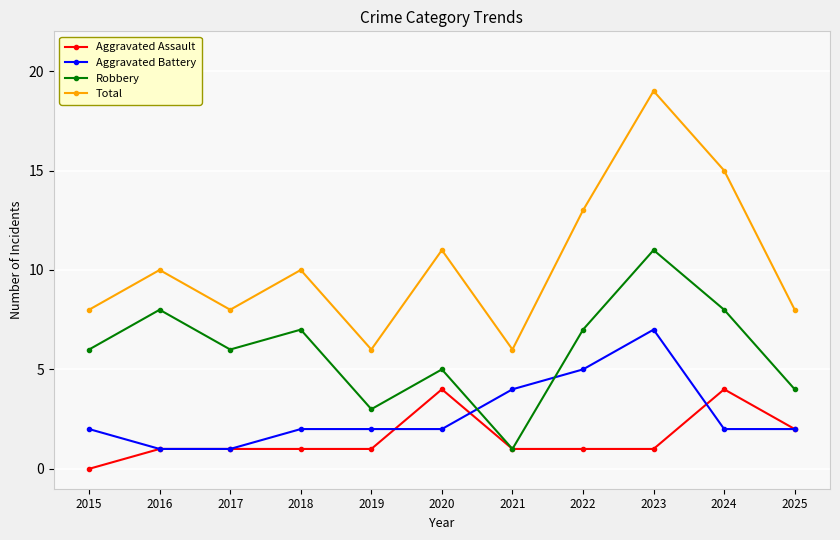

At which category is the sum across all series the highest?

2023